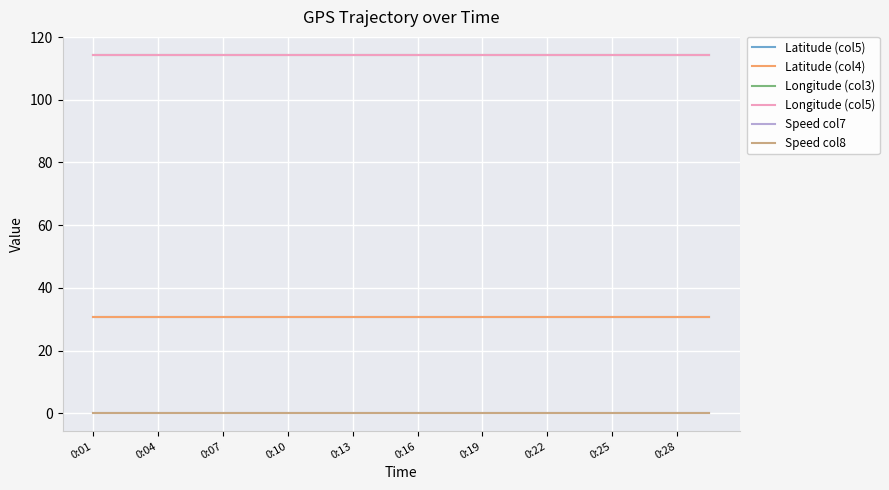

What is the average value of the Latitude (col5) series?

30.6